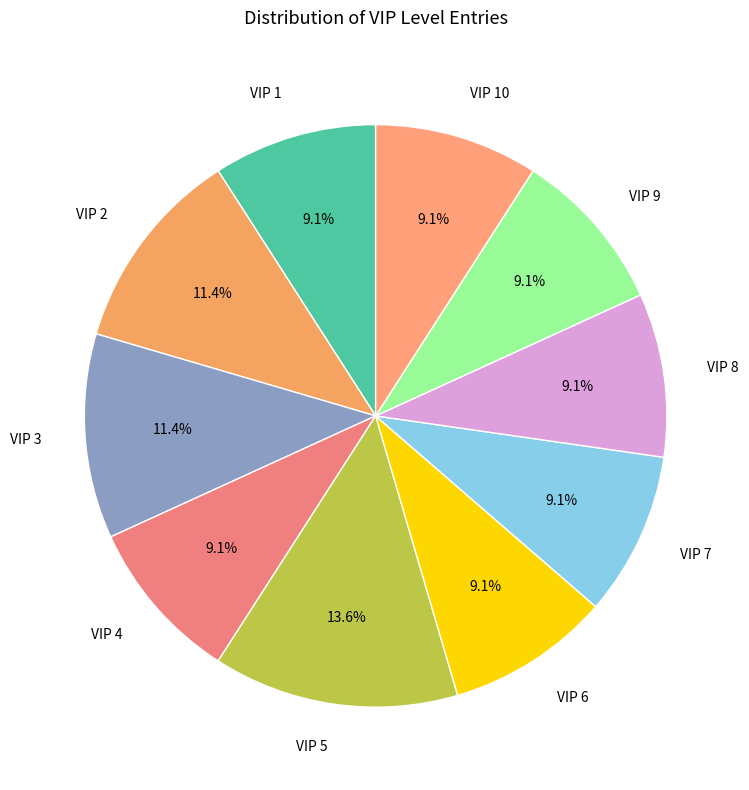

What percentage is NOT represented by VIP 9?

90.9%